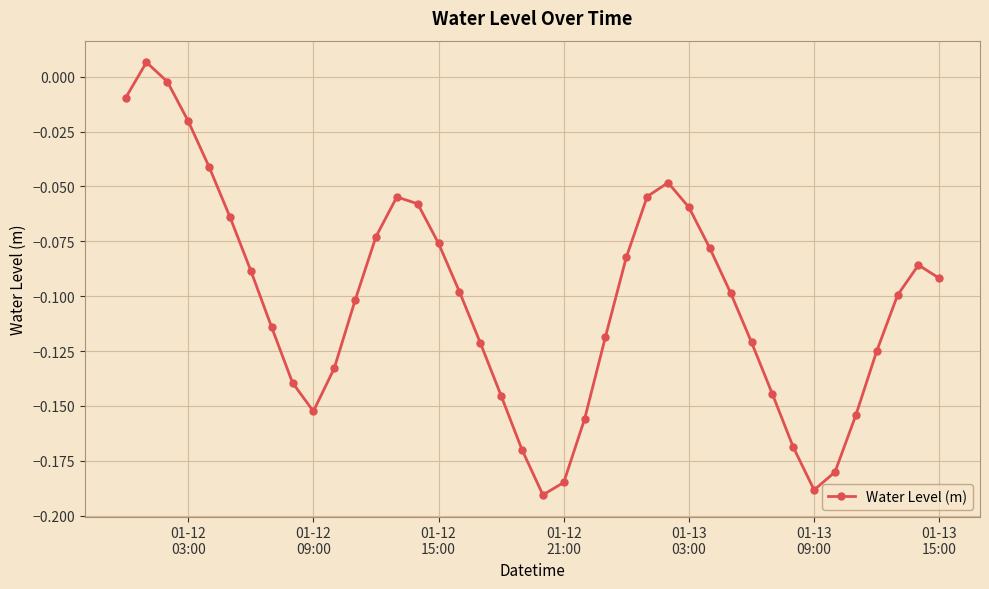

How many values are above zero?

1